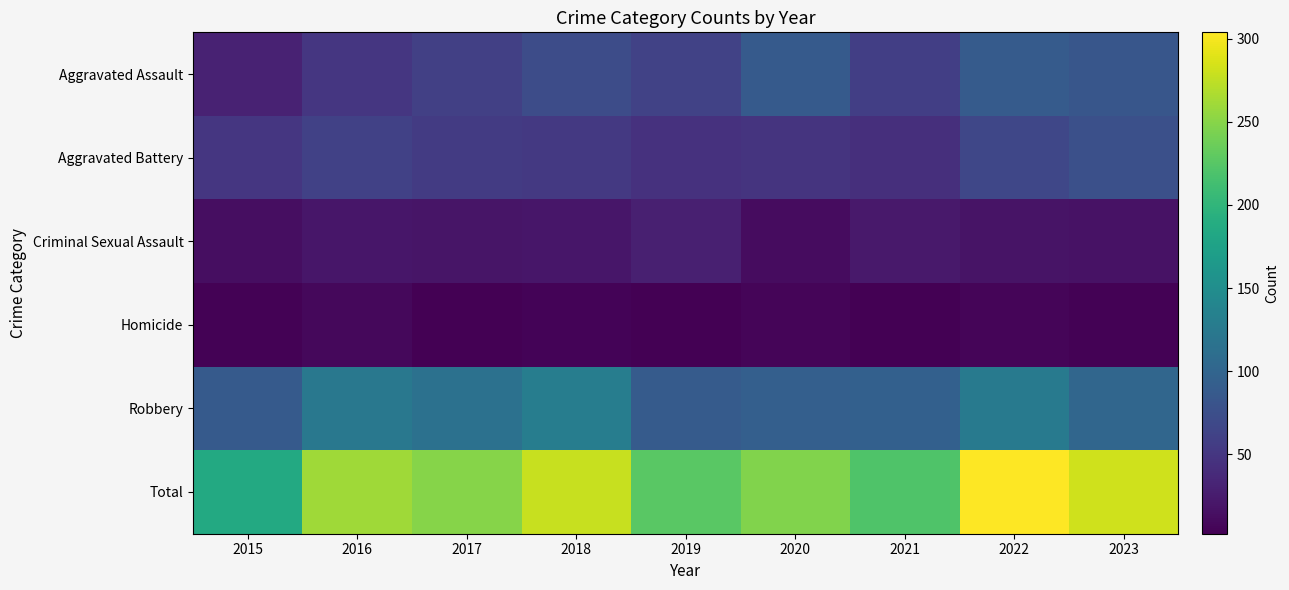

Reading left to right, extract all data points from this chart.

Aggravated Assault: 2015=31	2016=50	2017=59	2018=72	2019=61	2020=87	2021=58	2022=89	2023=83
Aggravated Battery: 2015=50	2016=60	2017=54	2018=52	2019=45	2020=48	2021=43	2022=66	2023=76
Criminal Sexual Assault: 2015=13	2016=20	2017=19	2018=20	2019=29	2020=12	2021=23	2022=18	2023=17
Homicide: 2015=4	2016=8	2017=2	2018=5	2019=3	2020=6	2021=2	2022=6	2023=4
Robbery: 2015=87	2016=123	2017=115	2018=130	2019=89	2020=94	2021=95	2022=125	2023=102
Total: 2015=185	2016=261	2017=249	2018=279	2019=227	2020=247	2021=221	2022=304	2023=282